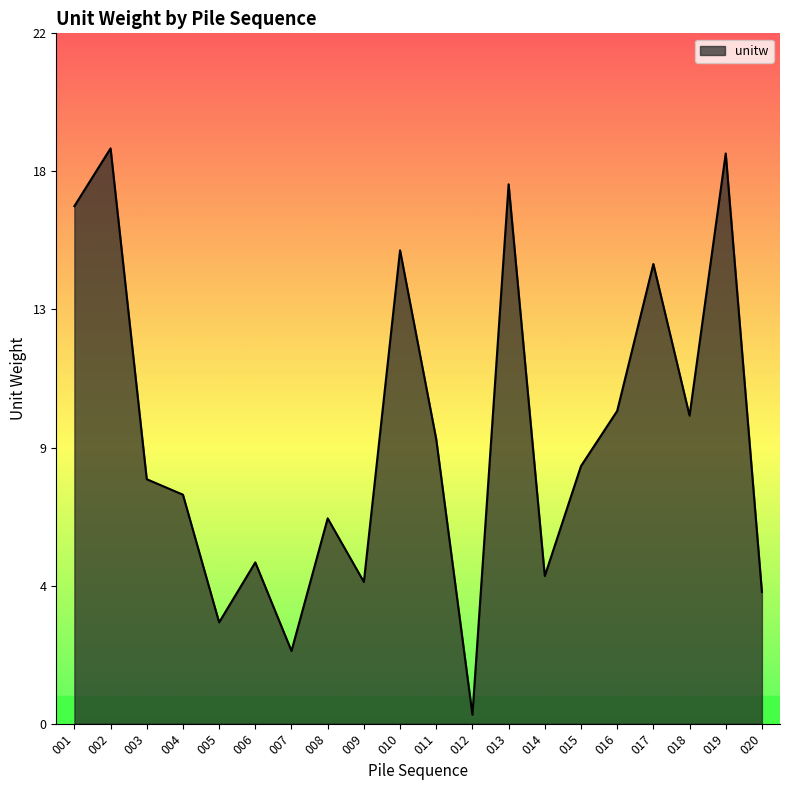

Does the chart have visible grid lines?

No